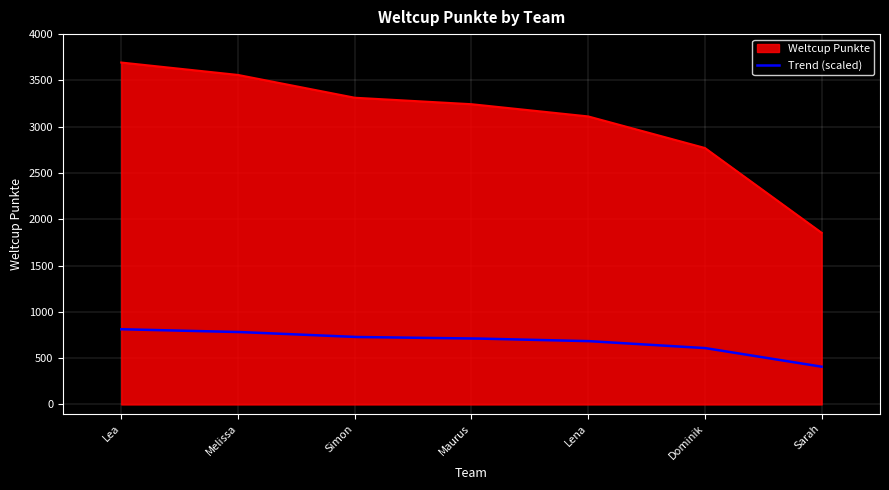

True or false: the data has more than 0 interior local peaks.

False